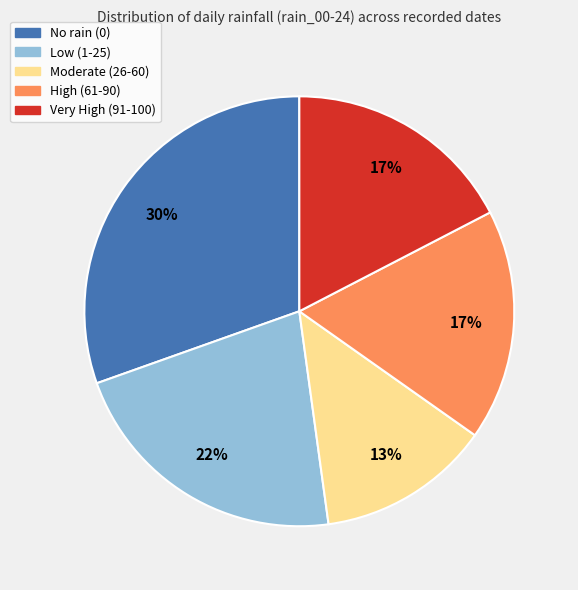

Combined, do Very High (91-100) and Moderate (26-60) account for over 50%?

No